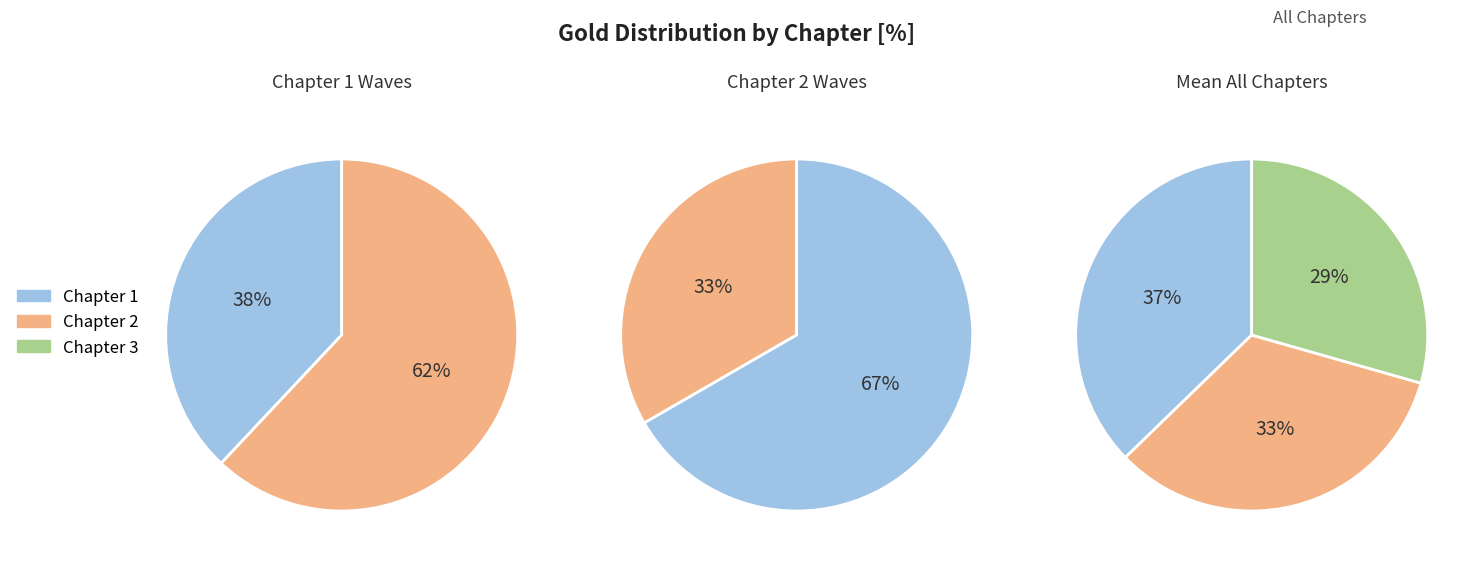

How many segments does this pie chart have?

3